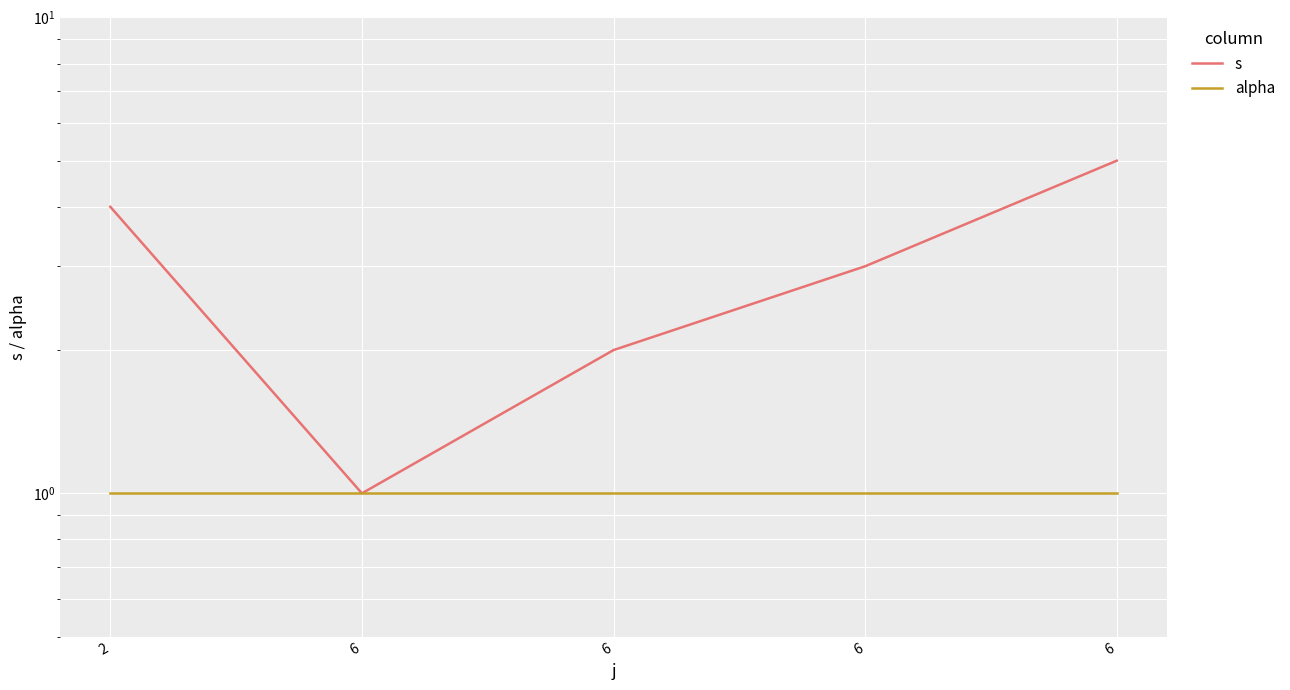

At which label does alpha reach its minimum?

2